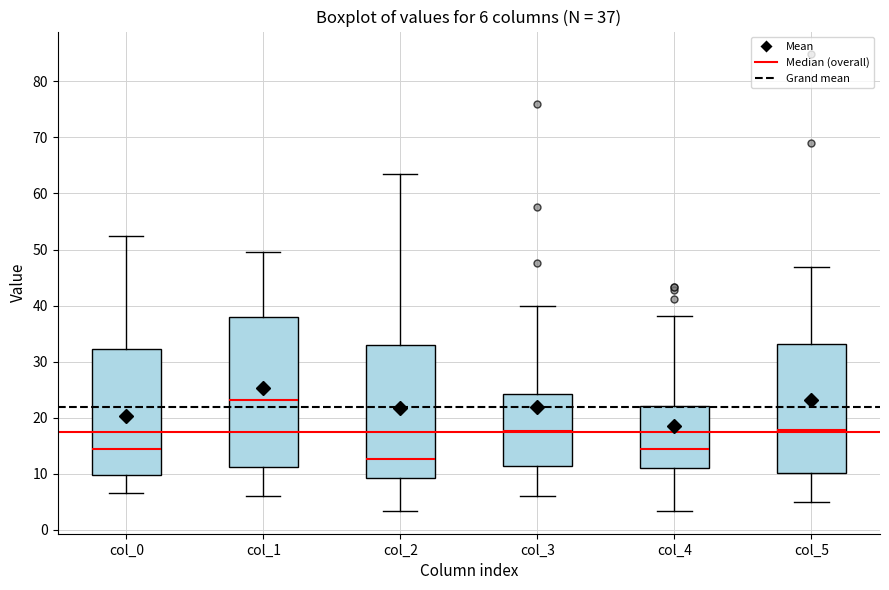

Which box is the tallest, from its lower edge to its upper edge?

col_1